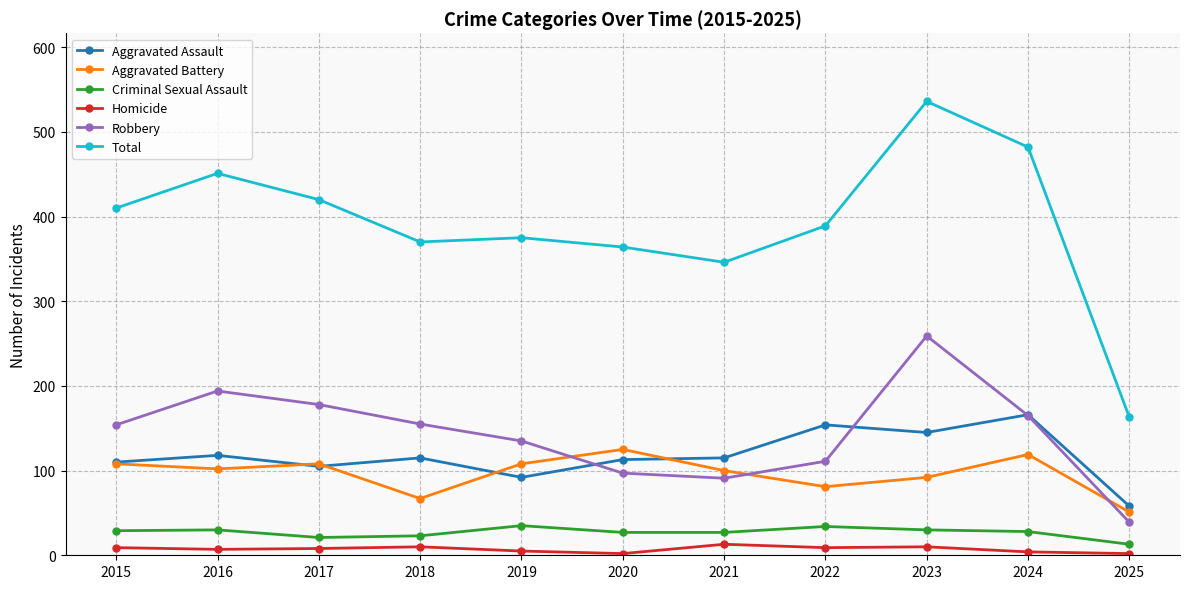

True or false: Criminal Sexual Assault and Homicide cross at least once.

False